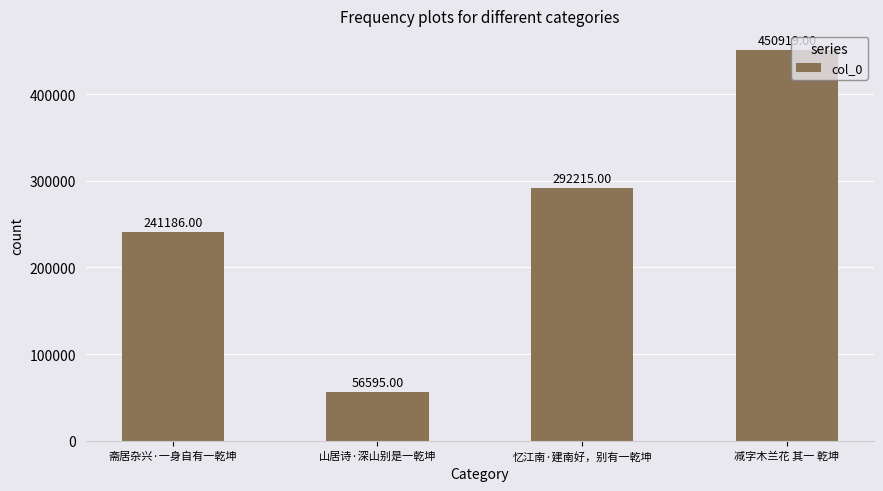

List the labels in order of value, largest first.

减字木兰花 其一 乾坤, 忆江南·建南好，别有一乾坤, 斋居杂兴·一身自有一乾坤, 山居诗·深山别是一乾坤